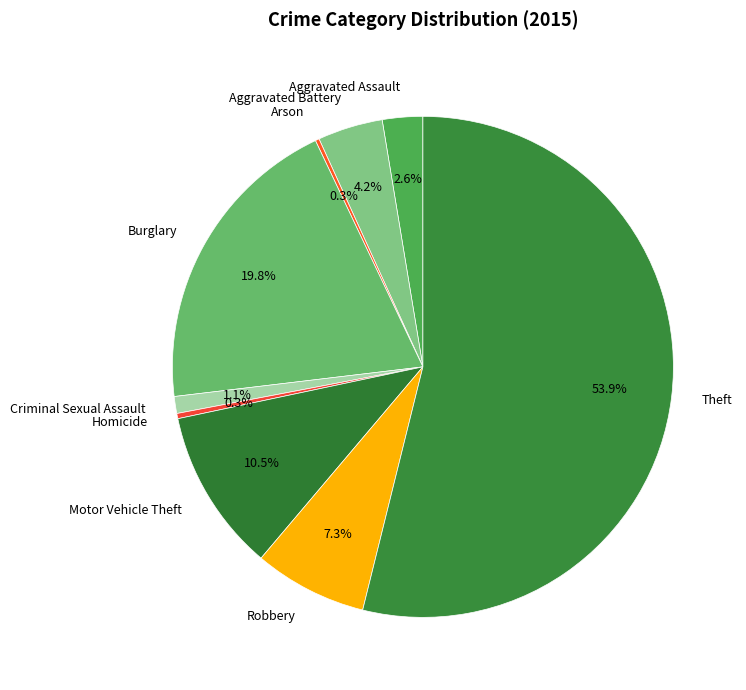

To the nearest percent, what is the combined percentage of Aggravated Battery and Motor Vehicle Theft?

15%